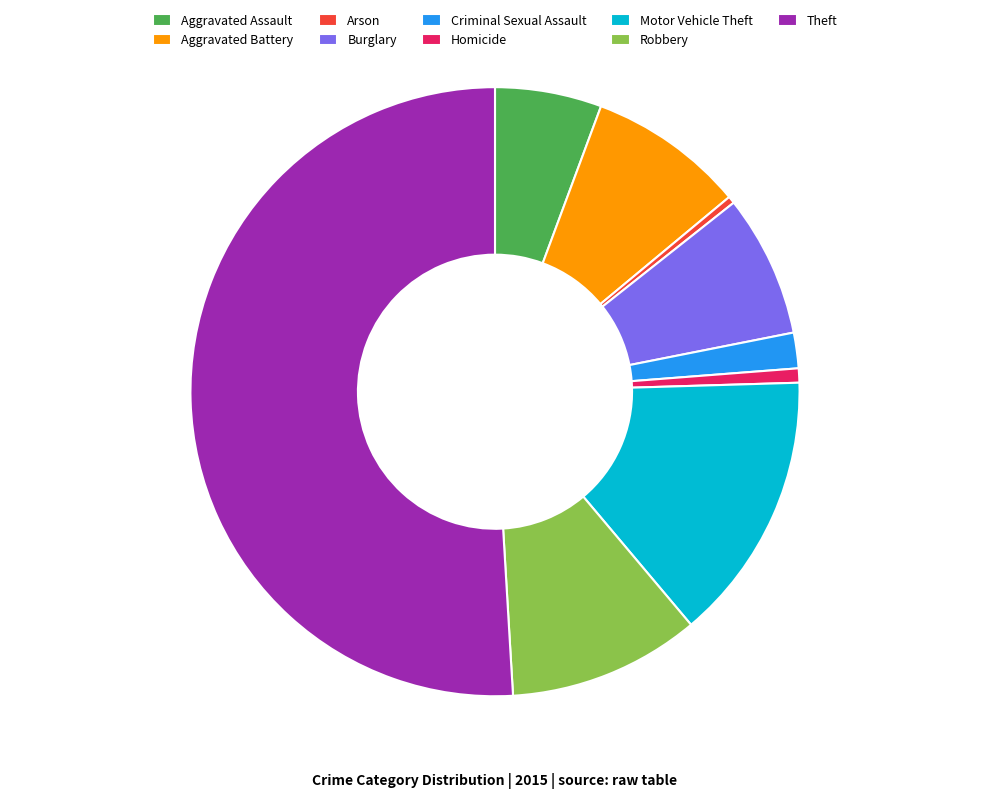

What is the majority slice?

Theft